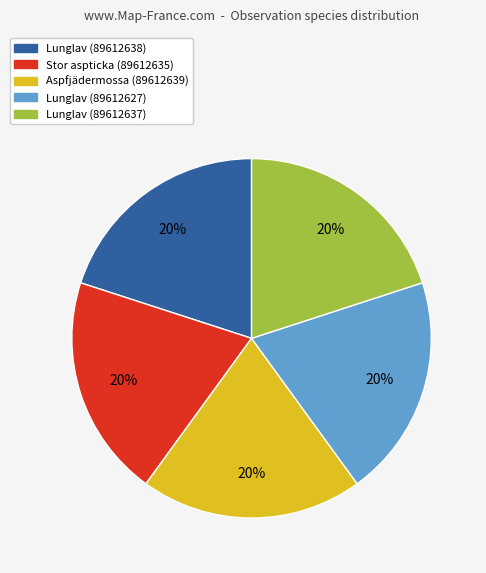

True or false: Stor aspticka (89612635) accounts for 20% of the total.

True